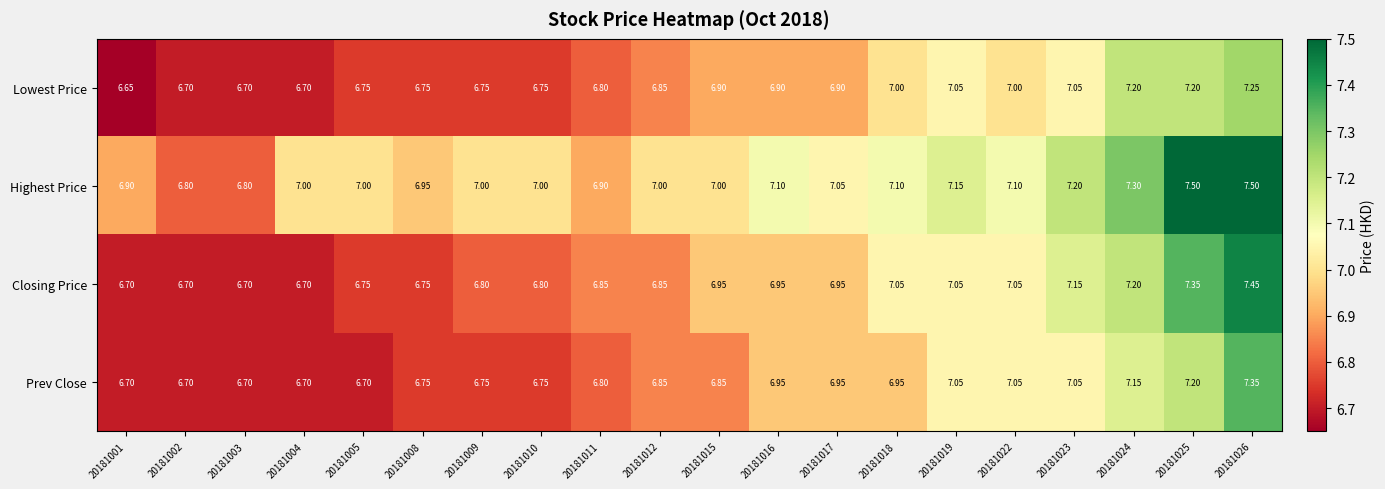

Is the value of Highest Price at 20181002 greater than the value of Prev Close at 20181024?

No